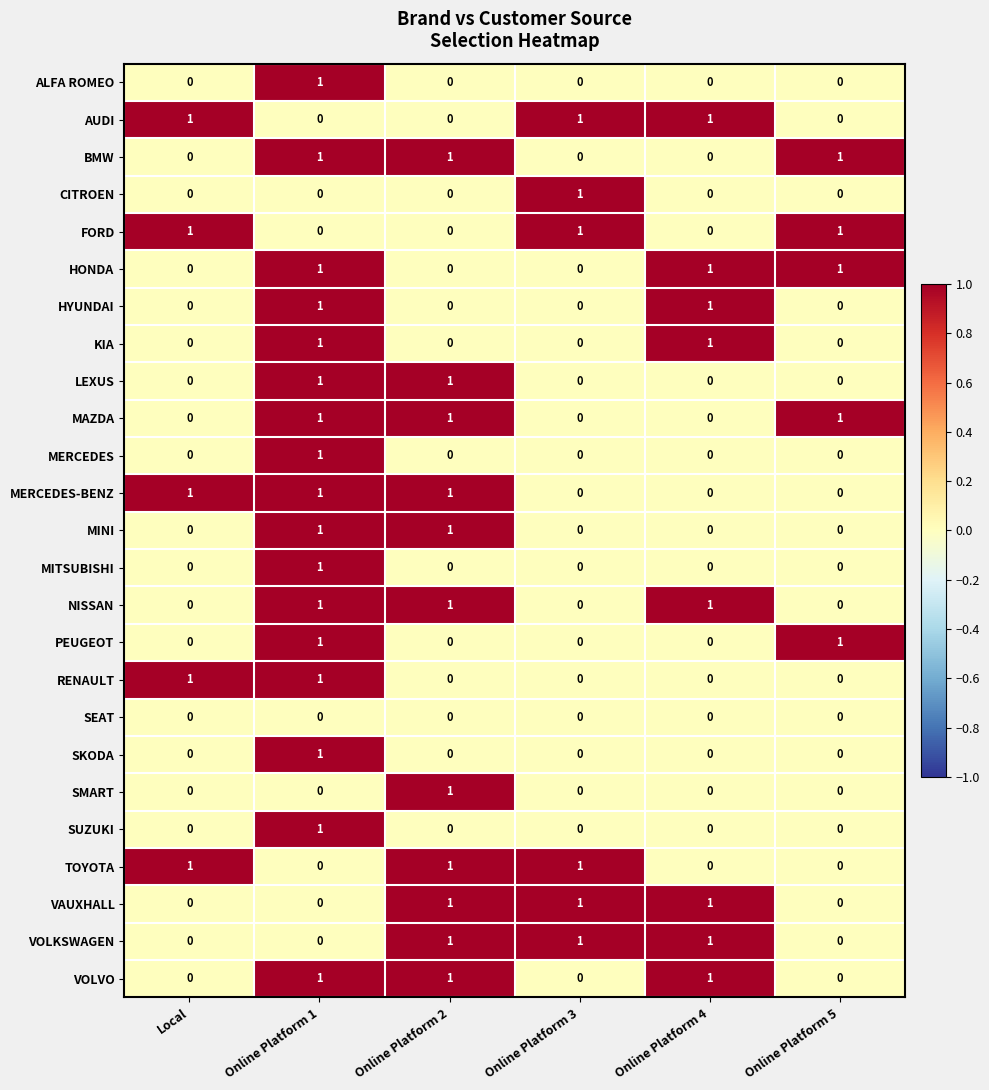

Count the number of categories in the chart.

6